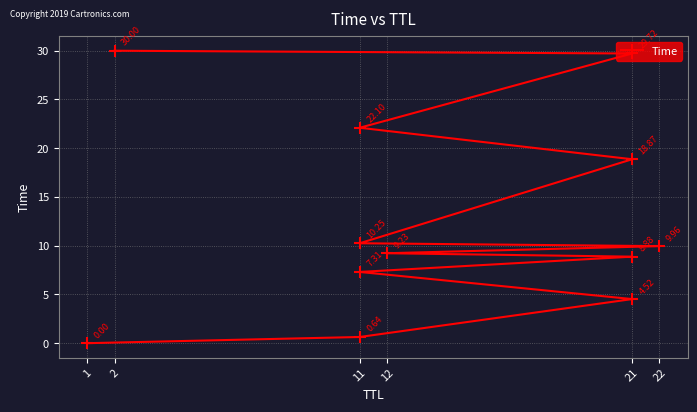

Reading right to left, what are all the values shown in this chart?

30.0	29.7	22.1	18.9	10.3	10.0	9.2	8.9	7.3	4.5	0.6	0.0